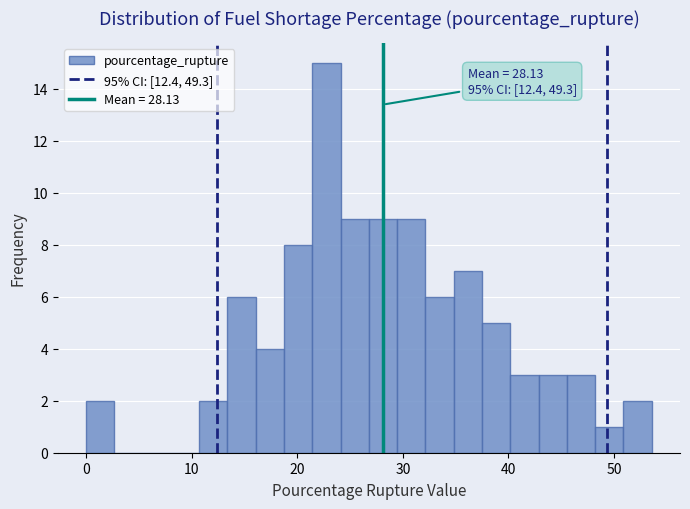

Around what value on the x-axis is the tallest bar? Give the approximate position of its centre, as read against the axis.

23